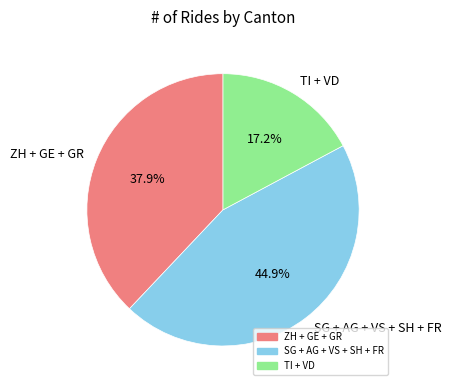

How much of the chart is everything except TI + VD?

82.8%